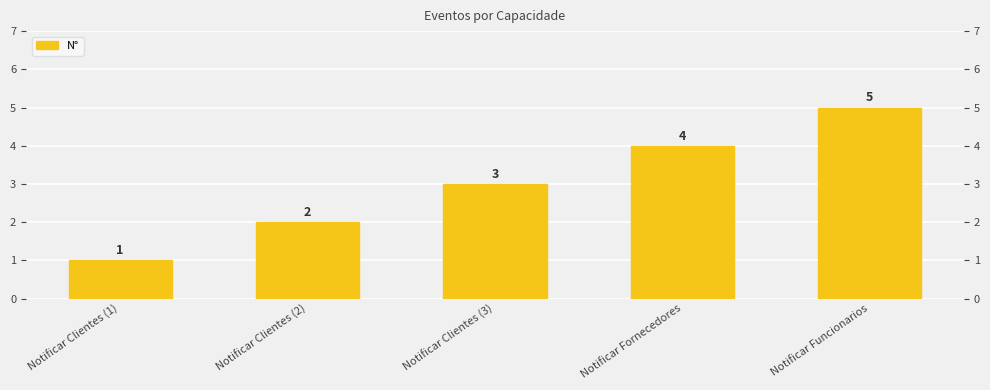

Count the values in the range 2 to 4.

3